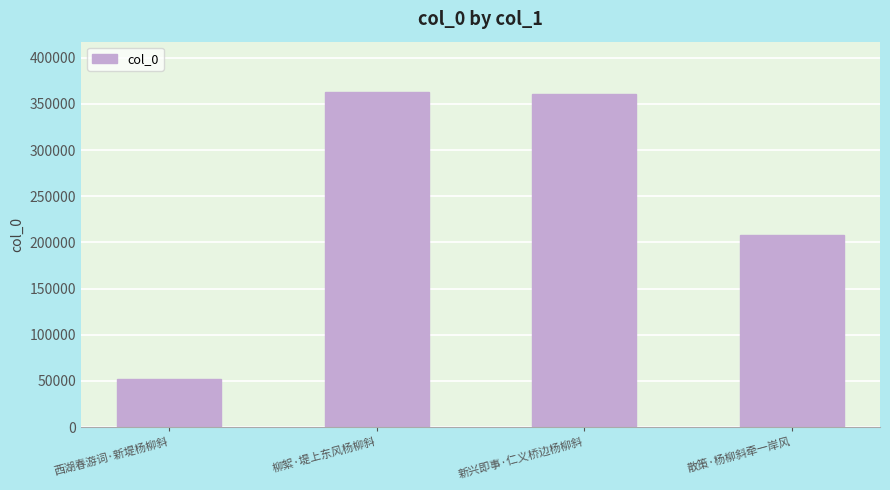

What is the maximum value shown in the chart?

362969